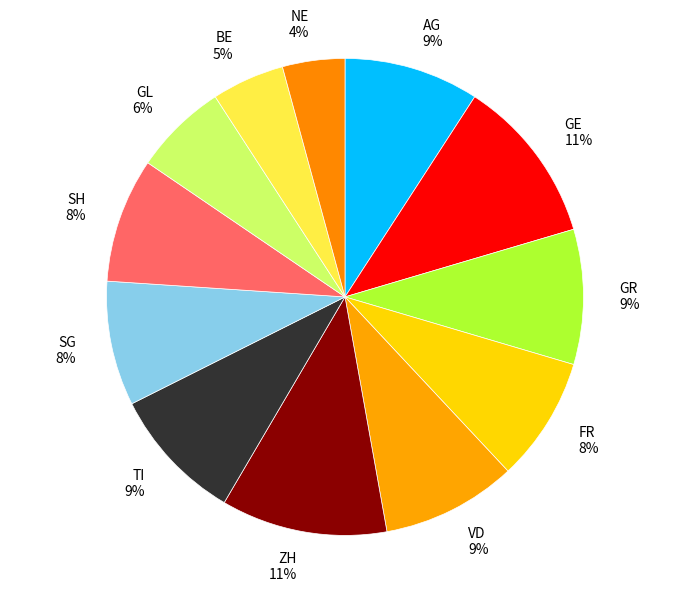

Between NE and GL, which is larger?

GL